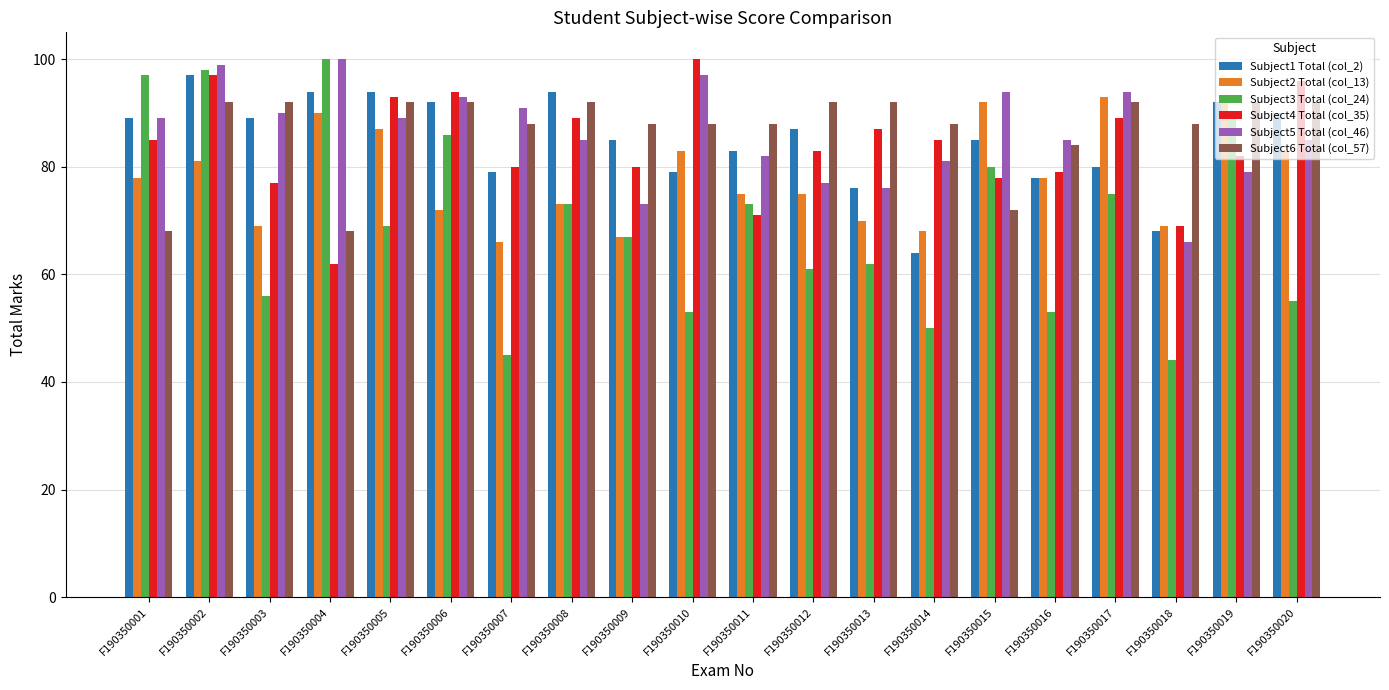

The value of Subject5 Total (col_46) at F190350001 is 146. True or false?

False